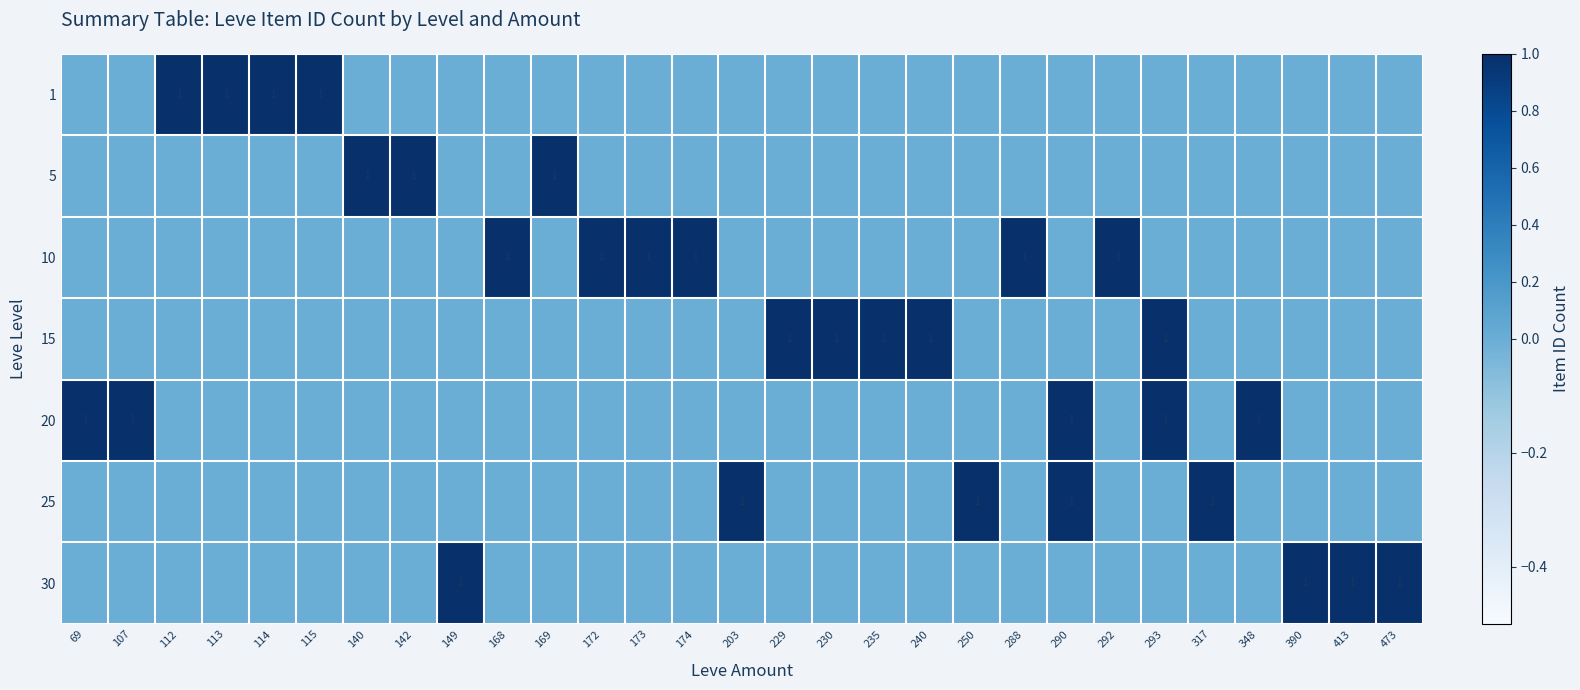

What is the difference between the maximum and minimum values in the 5 series?

1